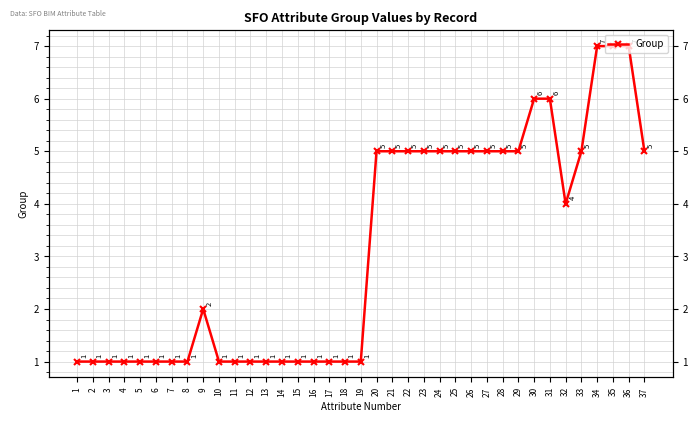

What is the smallest value displayed?

1